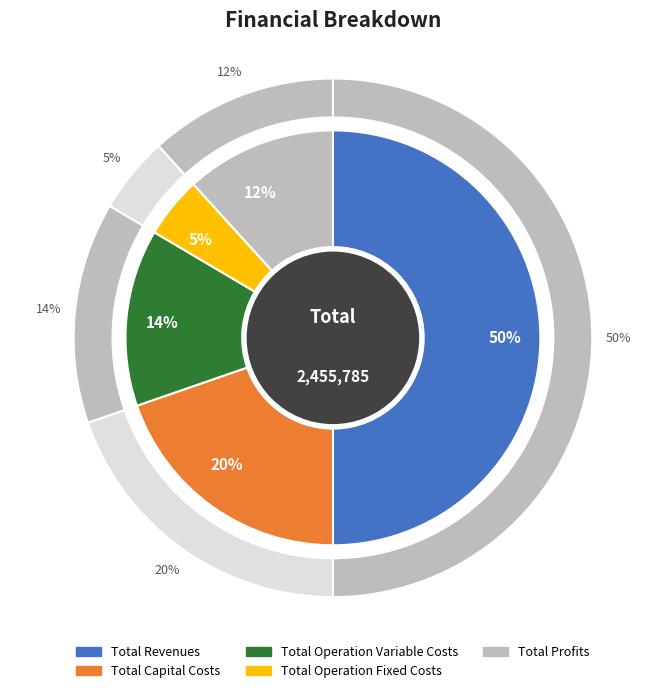

Which slice is the smallest?

Total Operation Fixed Costs